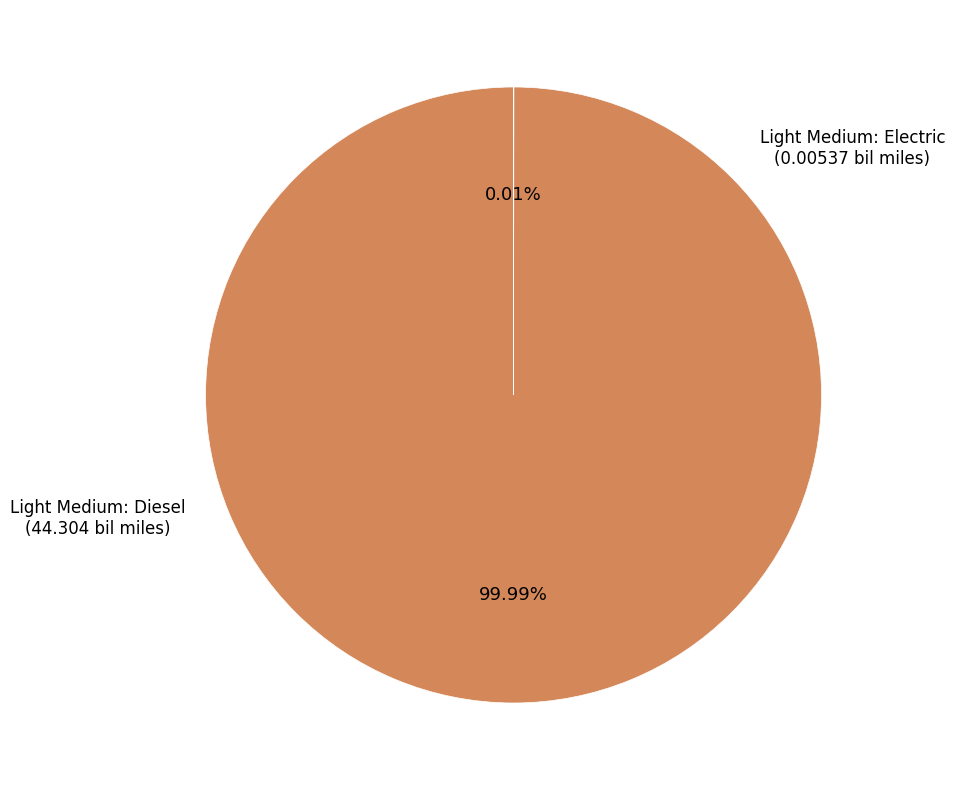

What is the largest slice in the pie chart?

Light Medium: Diesel